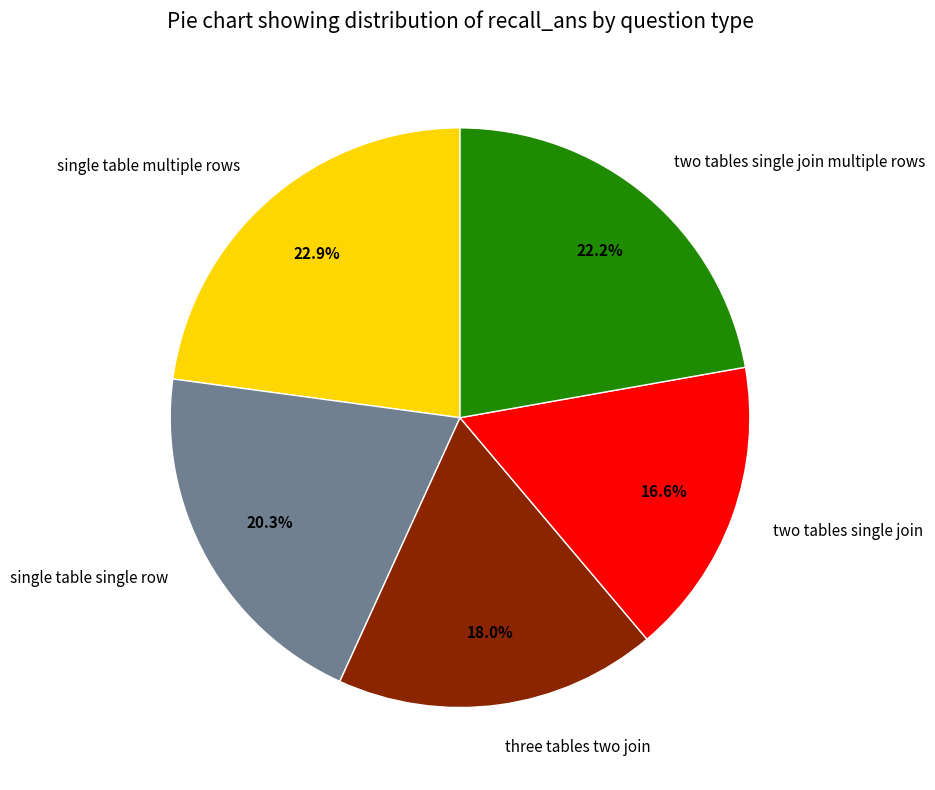

To the nearest percent, what percentage of the pie is two tables single join multiple rows?

22%